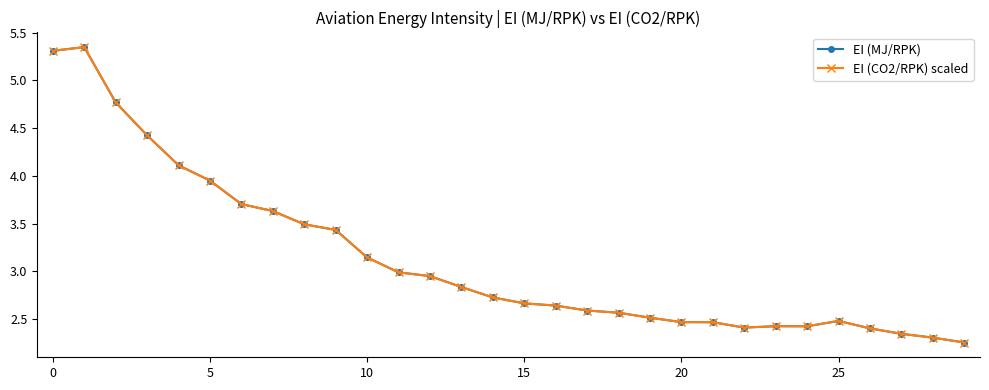

Does the chart have visible grid lines?

No